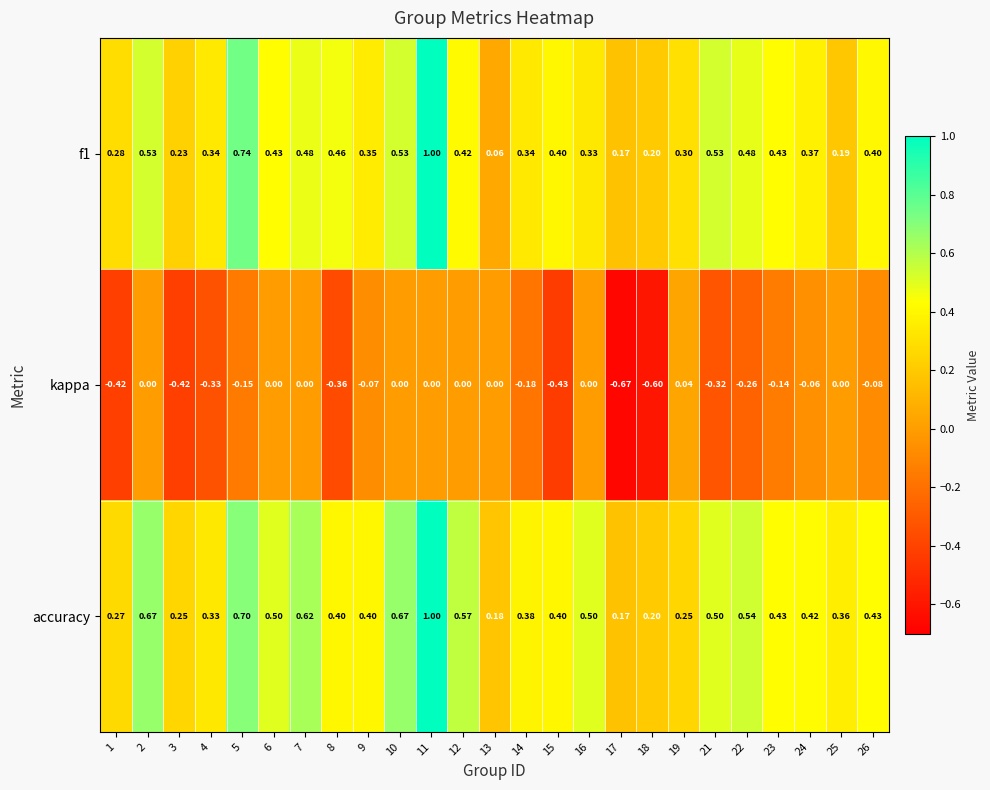

Which series has the largest total across all categories?

accuracy